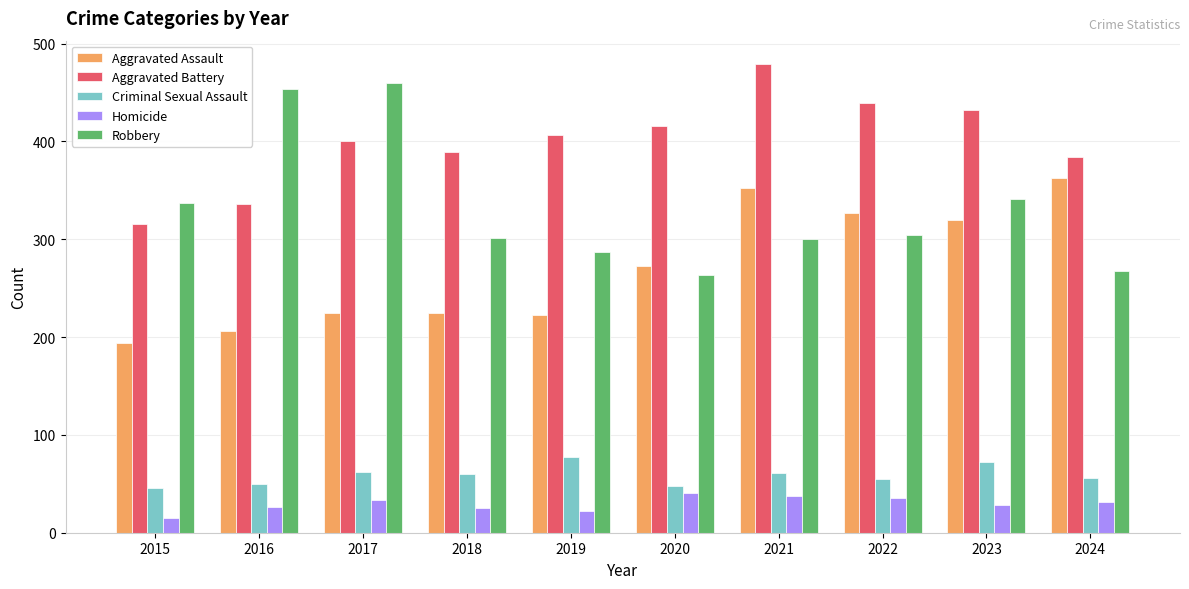

What is the difference between the Robbery values at 2024 and 2016?

186